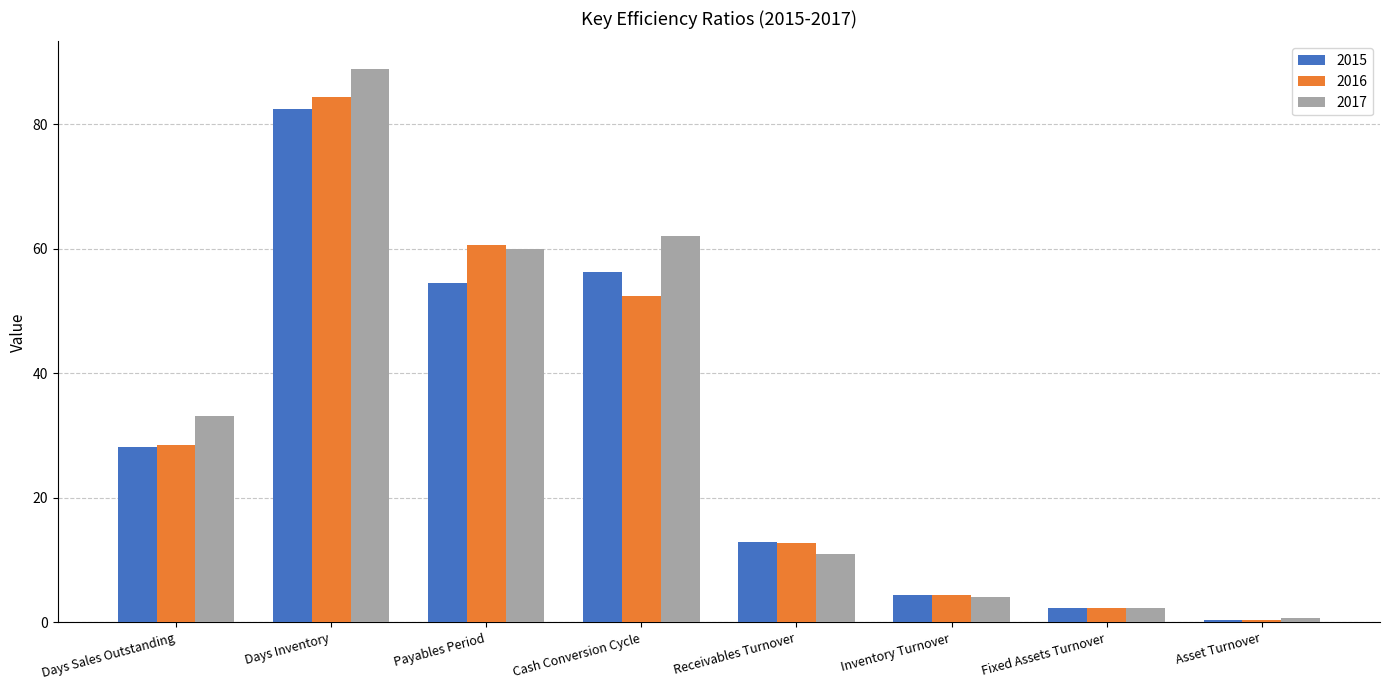

What is the difference between the 2017 values at Days Inventory and Payables Period?

28.9